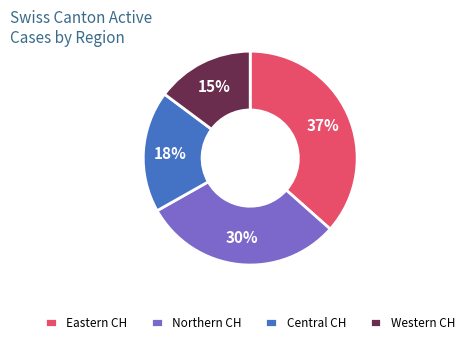

How many slices are in this pie chart?

4